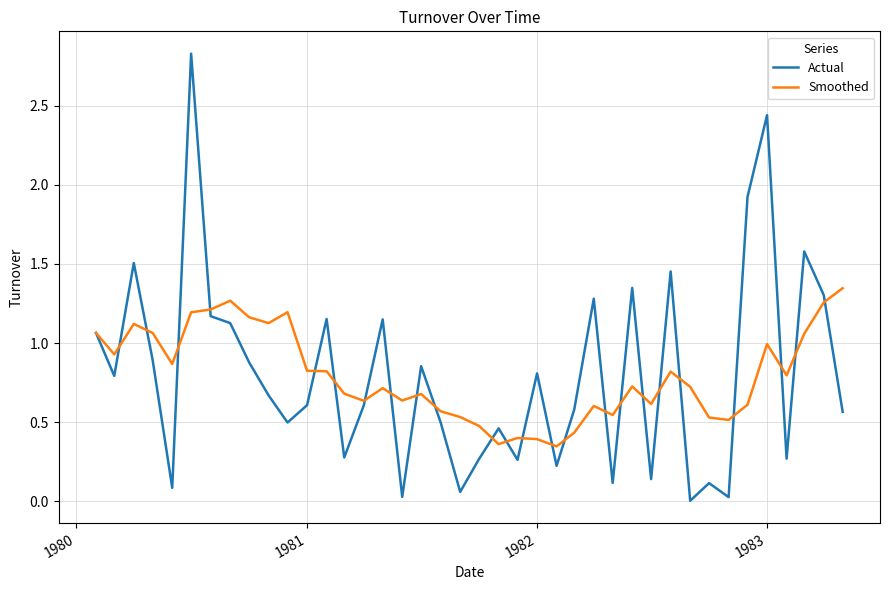

Which series has the widest spread of values?

Actual